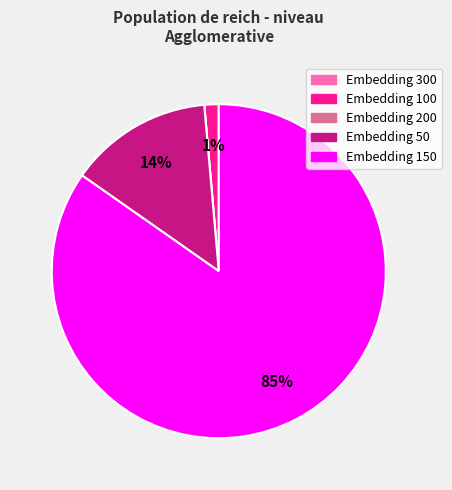

Does any single category account for the majority?

Yes